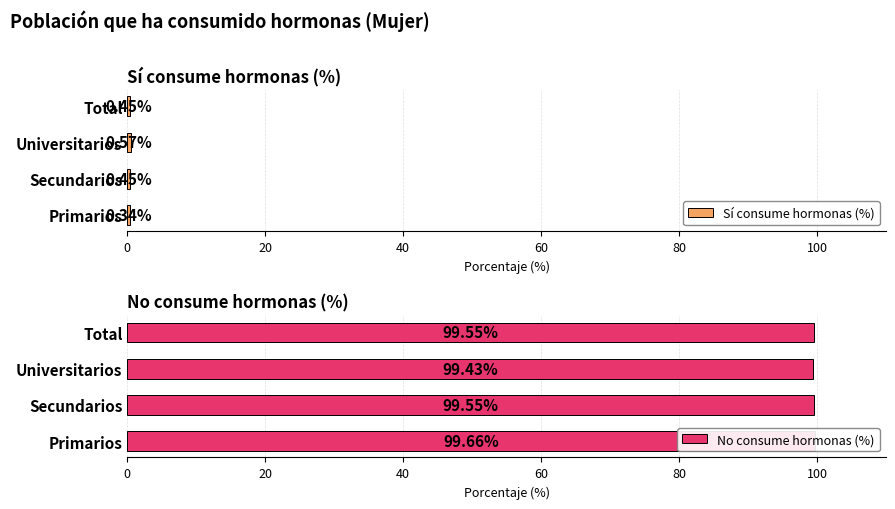

At 20, list the series in order from largest to smallest.

No consume hormonas (%), Sí consume hormonas (%)